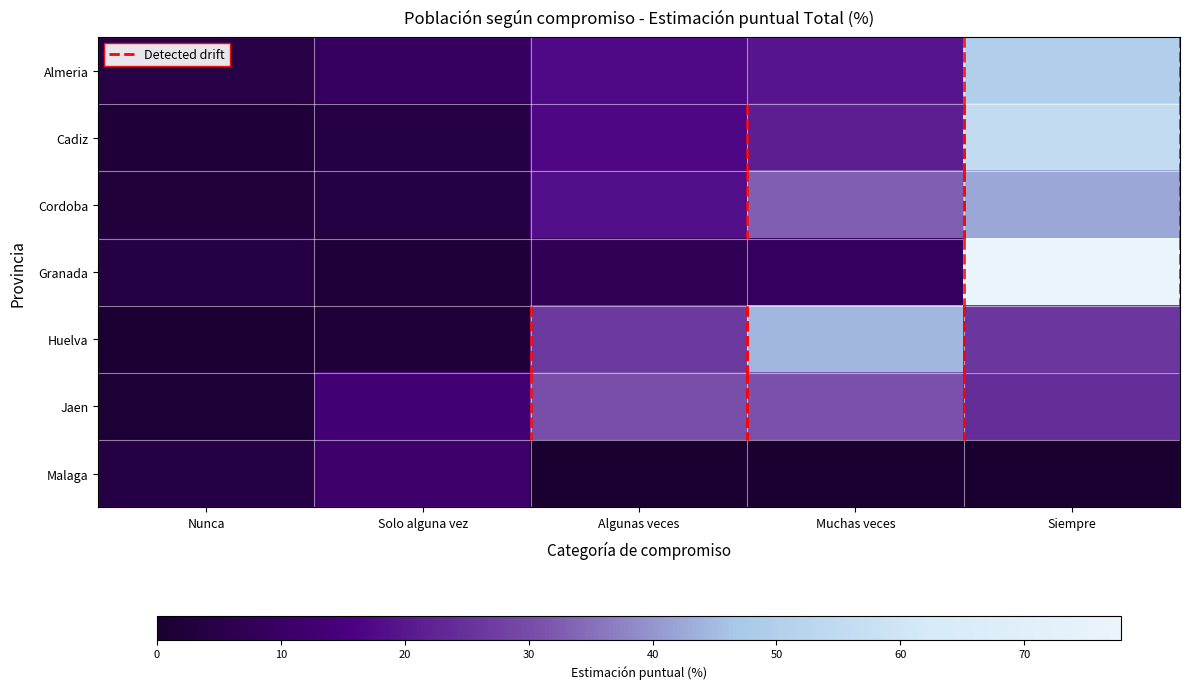

What is the highest value of the Almeria series?

49.9